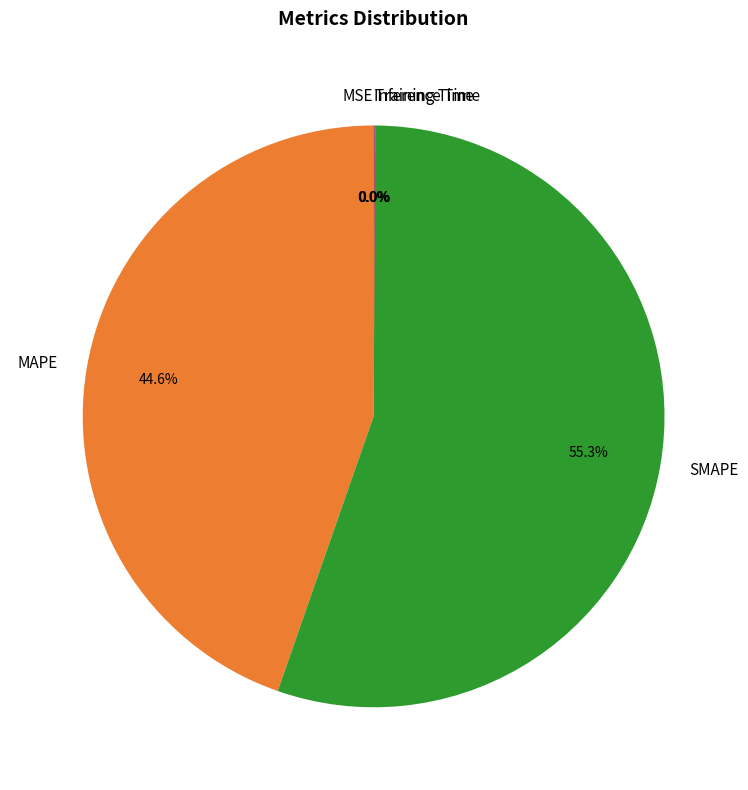

What is the ratio of the value at MAPE to the value at SMAPE?

0.8